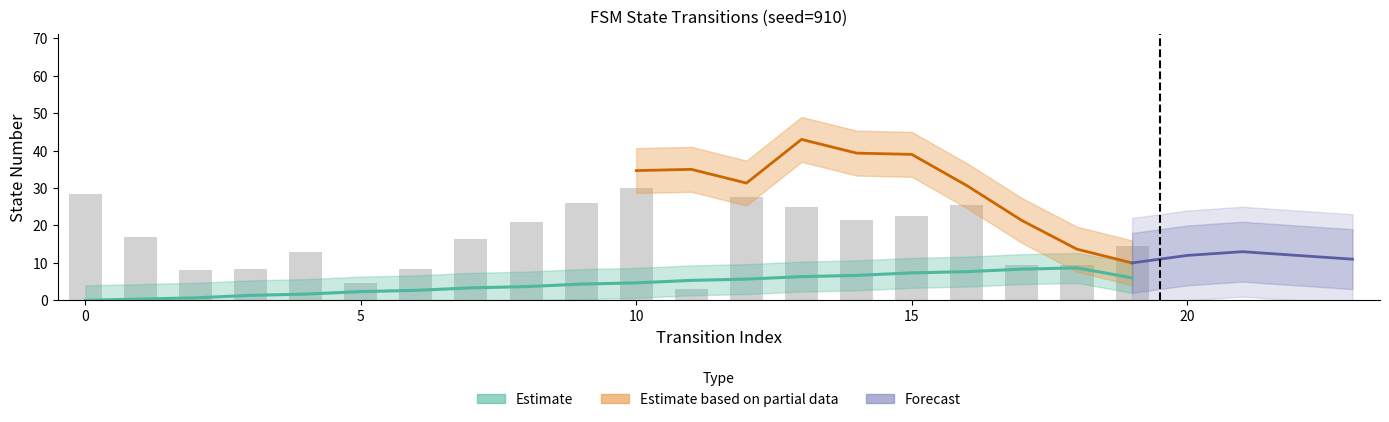

True or false: output_symbol has a value of 1 at 12.

False